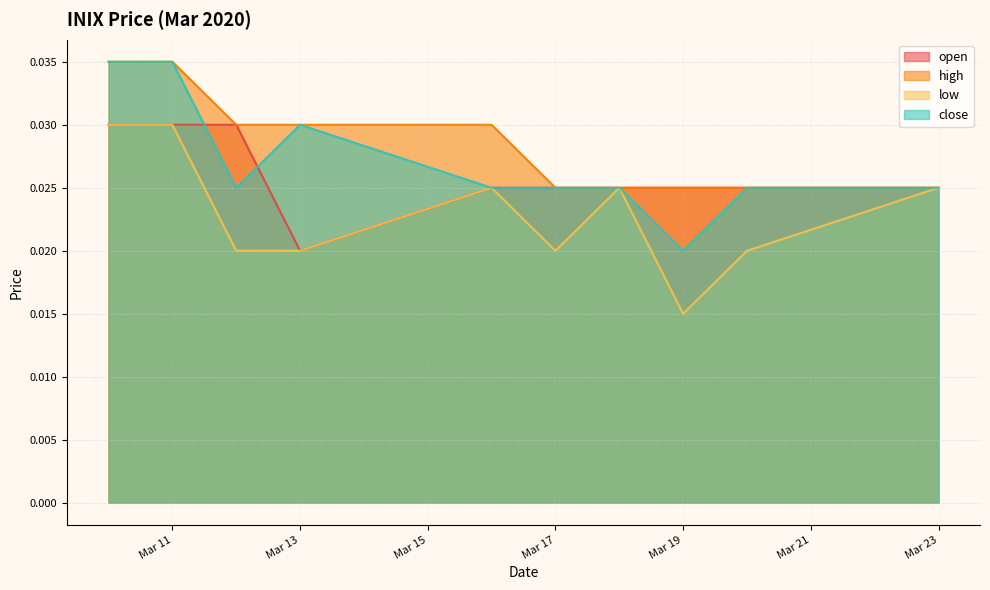

Count the low values in the range 0 to 1.

10